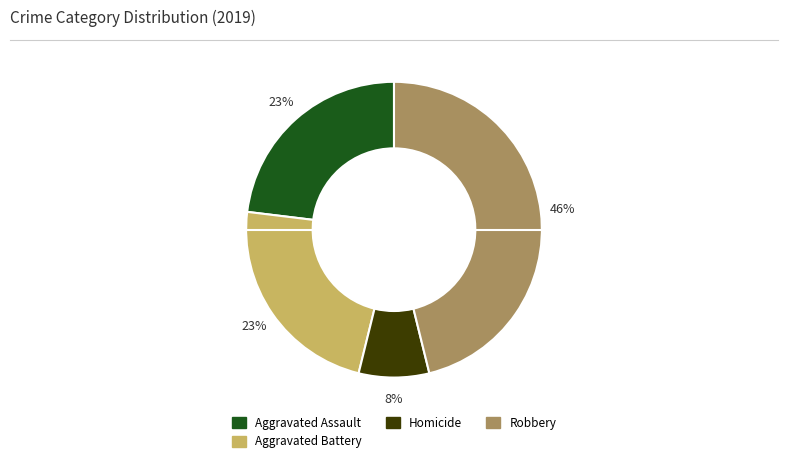

Is it true that Robbery is 40% of the pie?

False